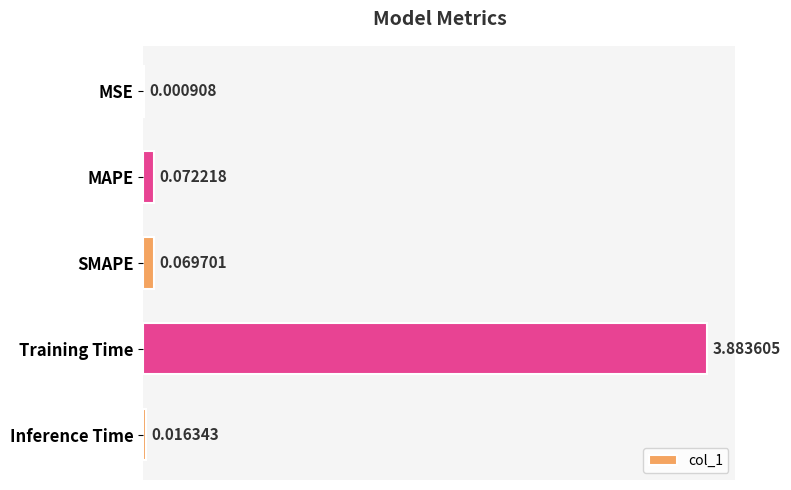

Between Training Time and MAPE, which is larger?

Training Time